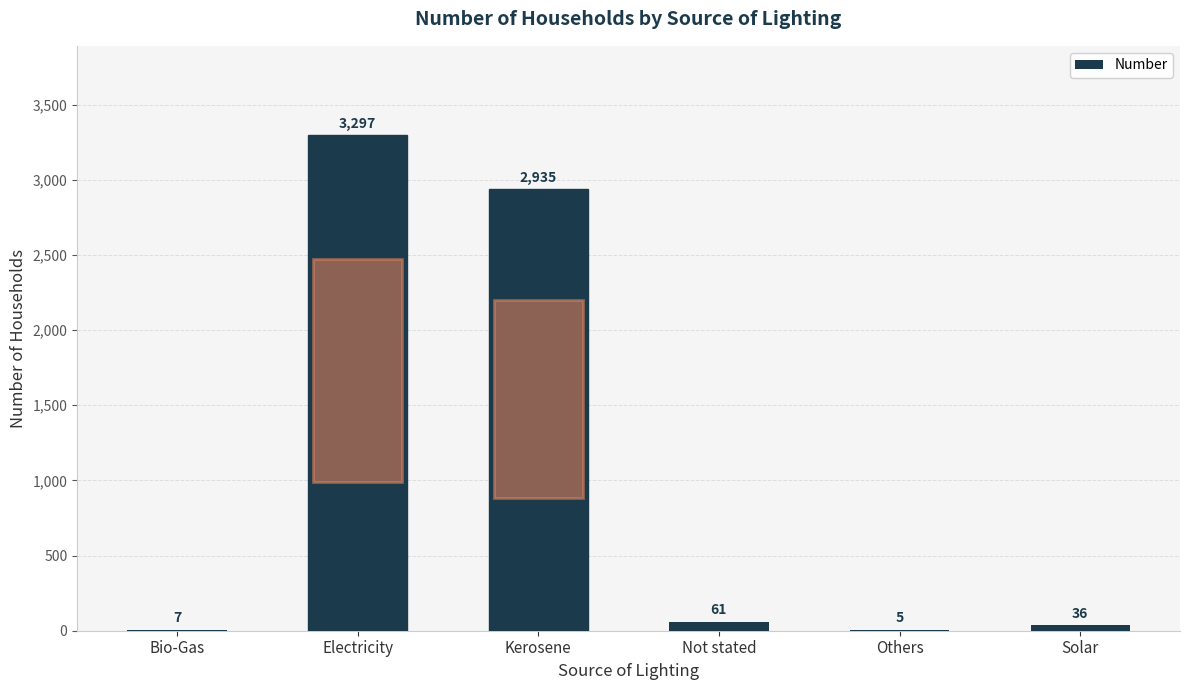

Are the bars grouped side by side (vs. stacked)?

No